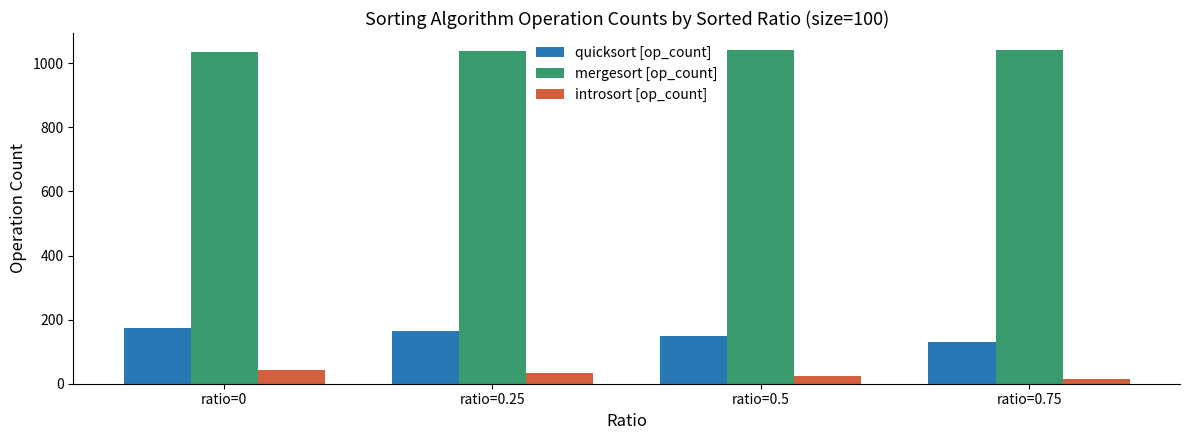

Rank the series at ratio=0 from highest to lowest value.

mergesort [op_count], quicksort [op_count], introsort [op_count]